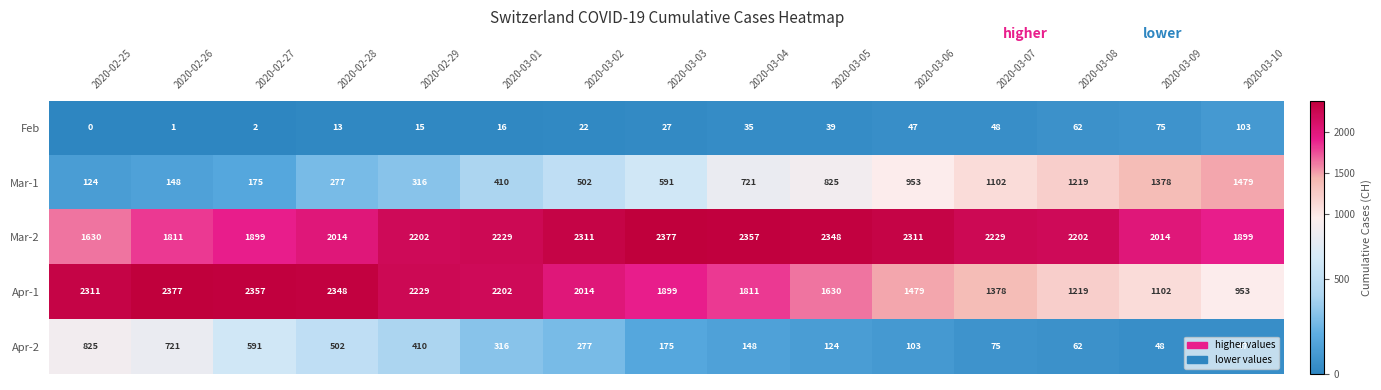

Which series has the widest spread of values?

Apr-1